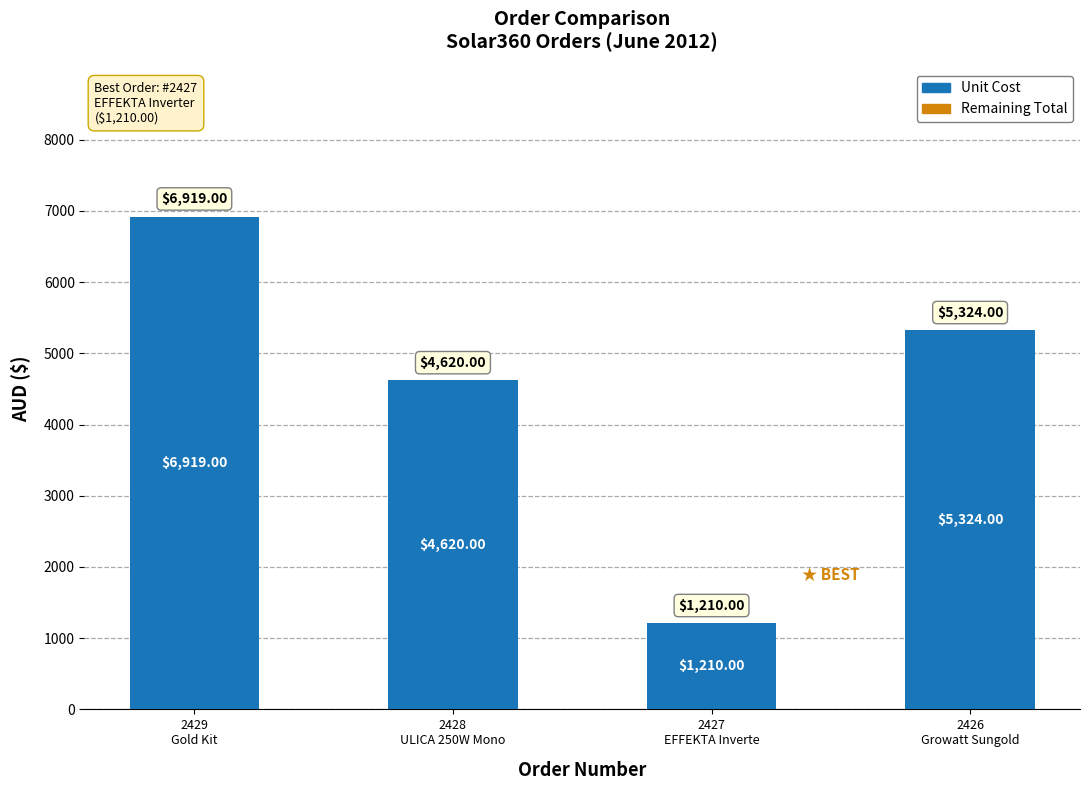

What is the difference between the maximum and minimum values?

5709